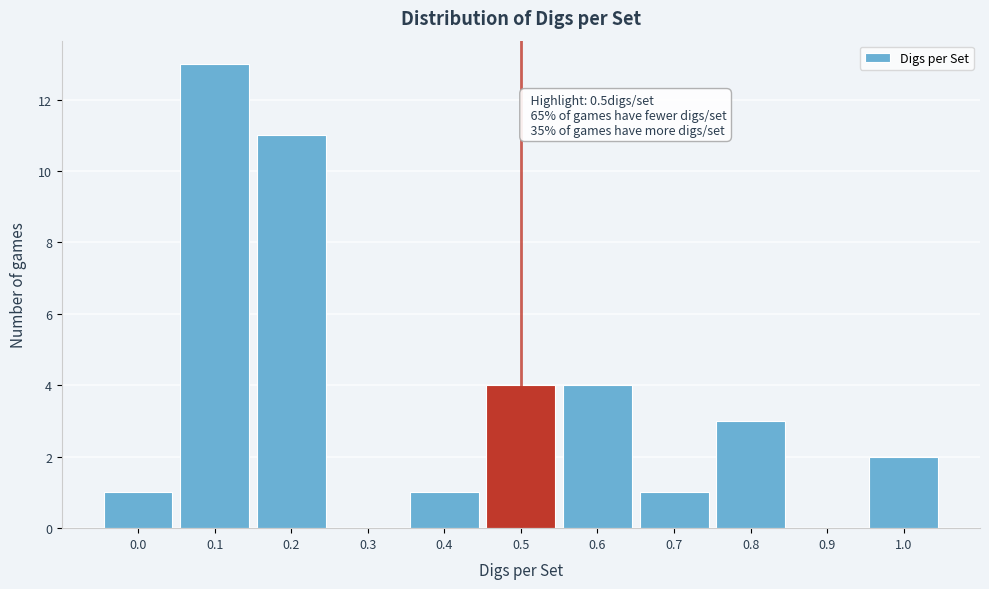

Reading right to left, what are all the values shown in this chart?

1.0=2	0.9=0	0.8=3	0.7=1	0.6=4	0.5=4	0.4=1	0.3=0	0.2=11	0.1=13	0.0=1